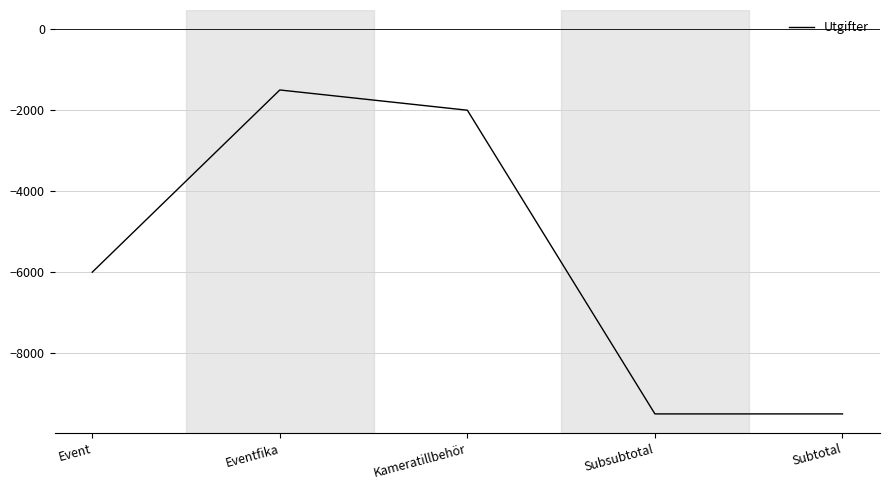

How many values are below -6000?

2